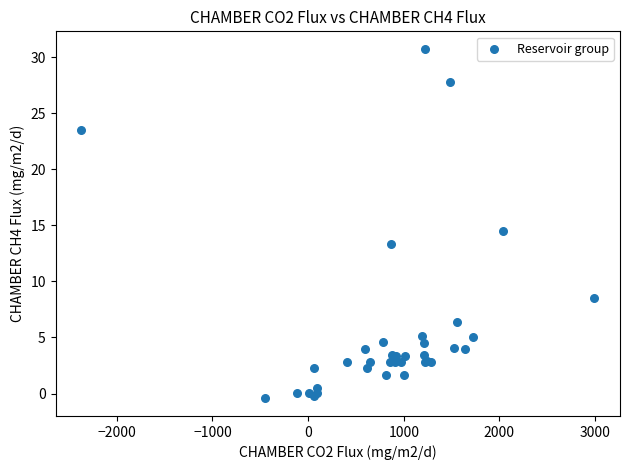

What Y value in the scatter plot is closest to 15?

14.5